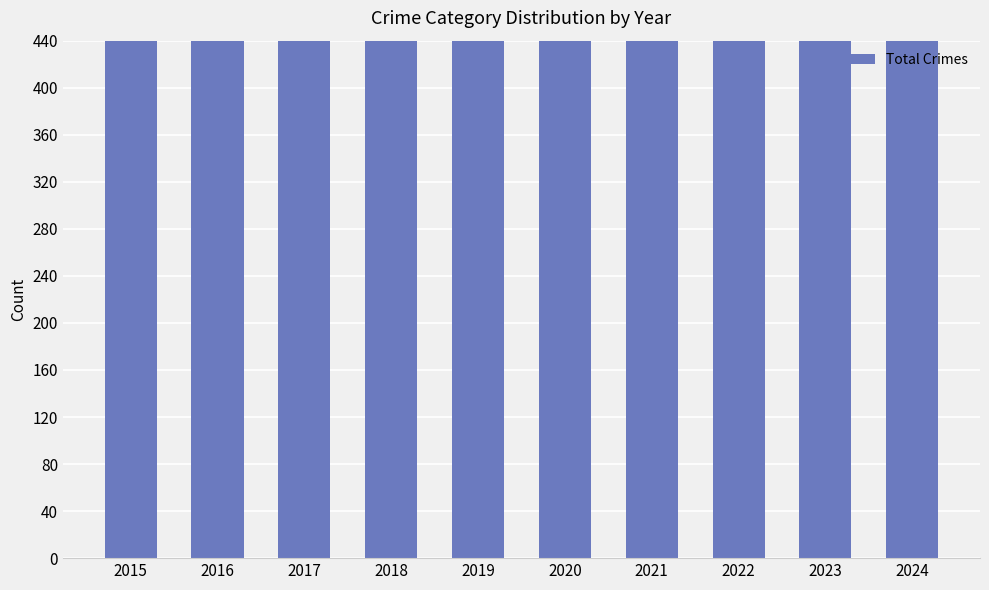

Read the value at 2022, to the nearest 50.

800